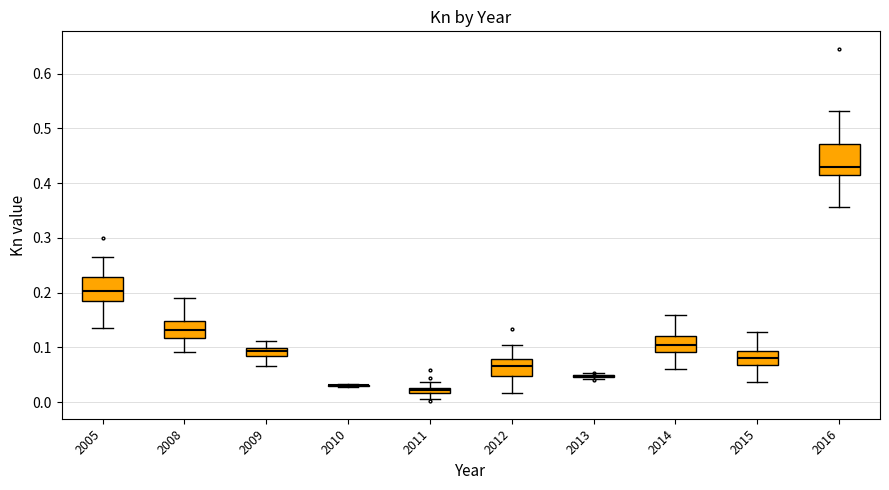

Which box is the tallest, from its lower edge to its upper edge?

2016